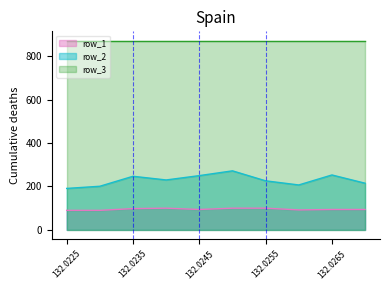

What value does the row_2 series have at 132.025, to the nearest 10?

270